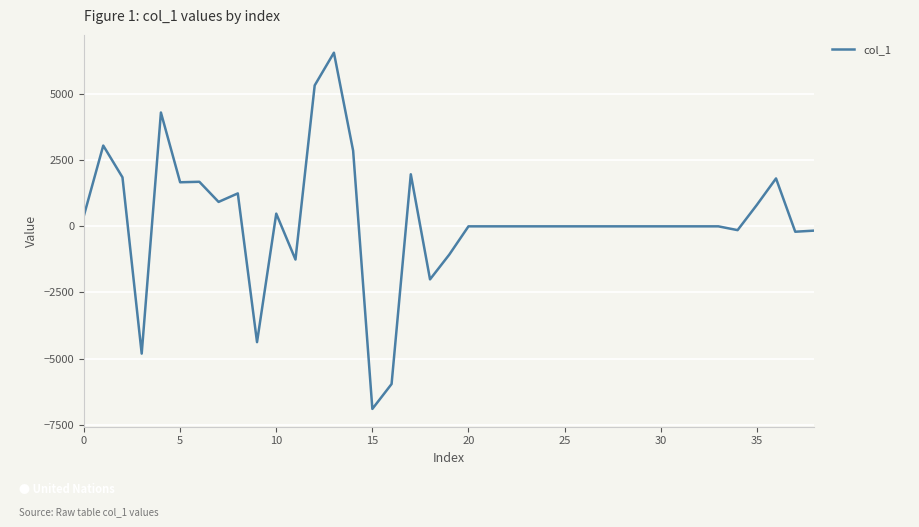

What is the difference between the maximum and minimum values?

13467.2